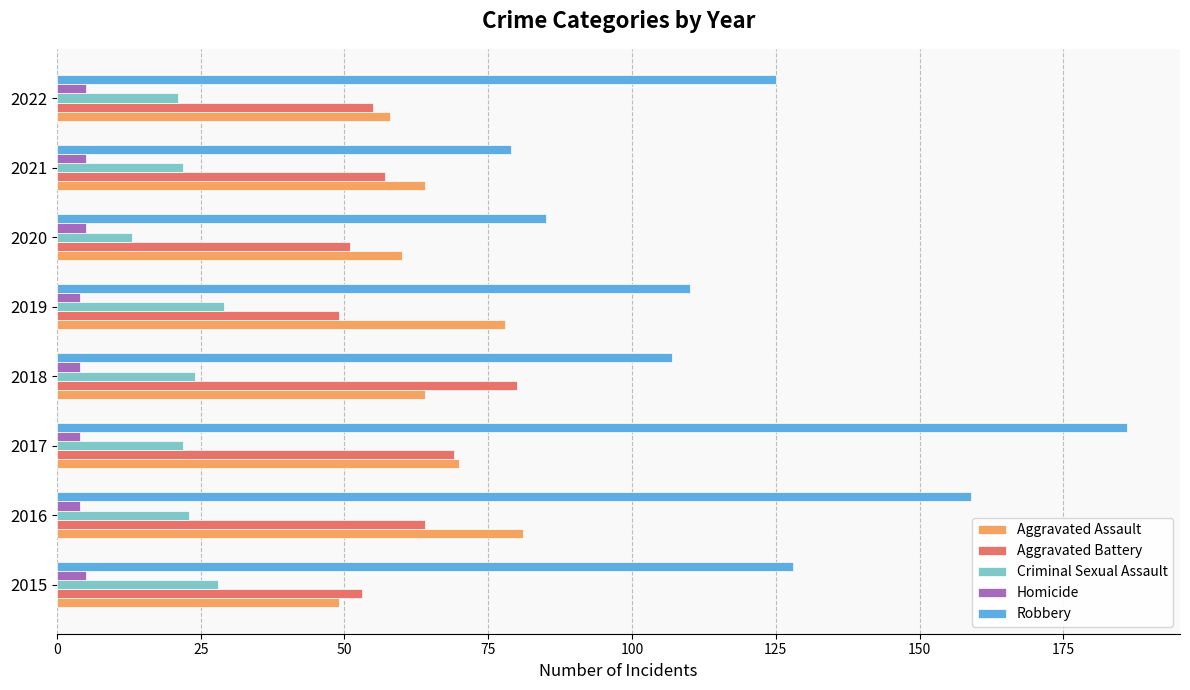

What is the maximum value for Criminal Sexual Assault?

29